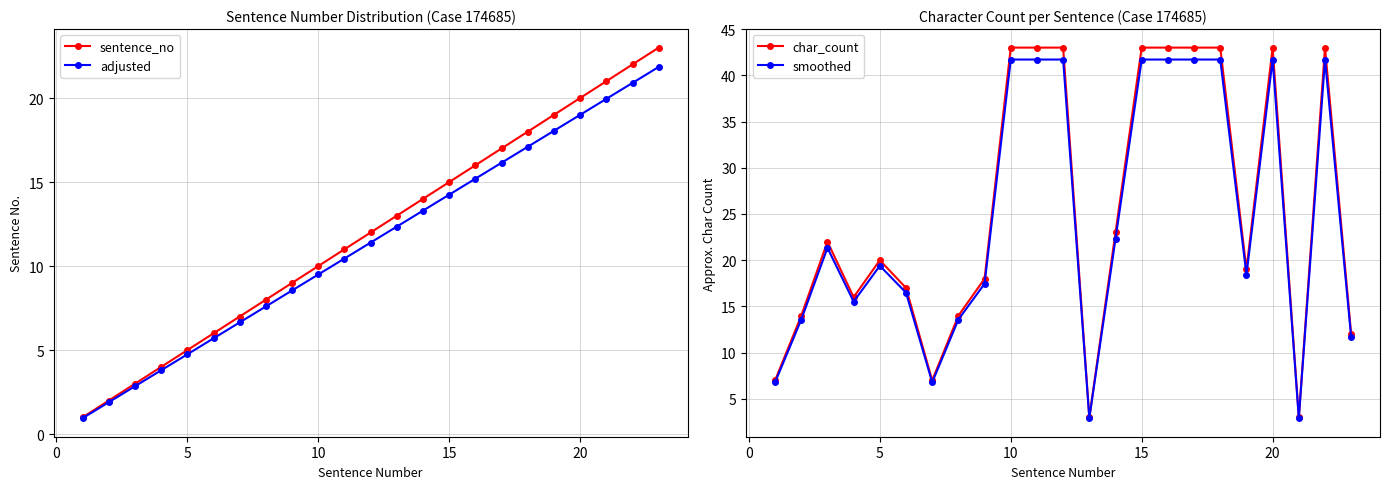

Reading right to left, list all the values displayed in this chart.

sentence_no: 23.0	22.0	21.0	20.0	19.0	18.0	17.0	16.0	15.0	14.0	13.0	12.0	11.0	10.0	9.0	8.0	7.0	6.0	5.0	4.0	3.0	2.0	1.0
adjusted: 21.8	20.9	19.9	19.0	18.1	17.1	16.1	15.2	14.2	13.3	12.3	11.4	10.4	9.5	8.5	7.6	6.6	5.7	4.8	3.8	2.8	1.9	0.9
char_count: 12.0	43.0	3.0	43.0	19.0	43.0	43.0	43.0	43.0	23.0	3.0	43.0	43.0	43.0	18.0	14.0	7.0	17.0	20.0	16.0	22.0	14.0	7.0
smoothed: 11.6	41.7	2.9	41.7	18.4	41.7	41.7	41.7	41.7	22.3	2.9	41.7	41.7	41.7	17.5	13.6	6.8	16.5	19.4	15.5	21.3	13.6	6.8